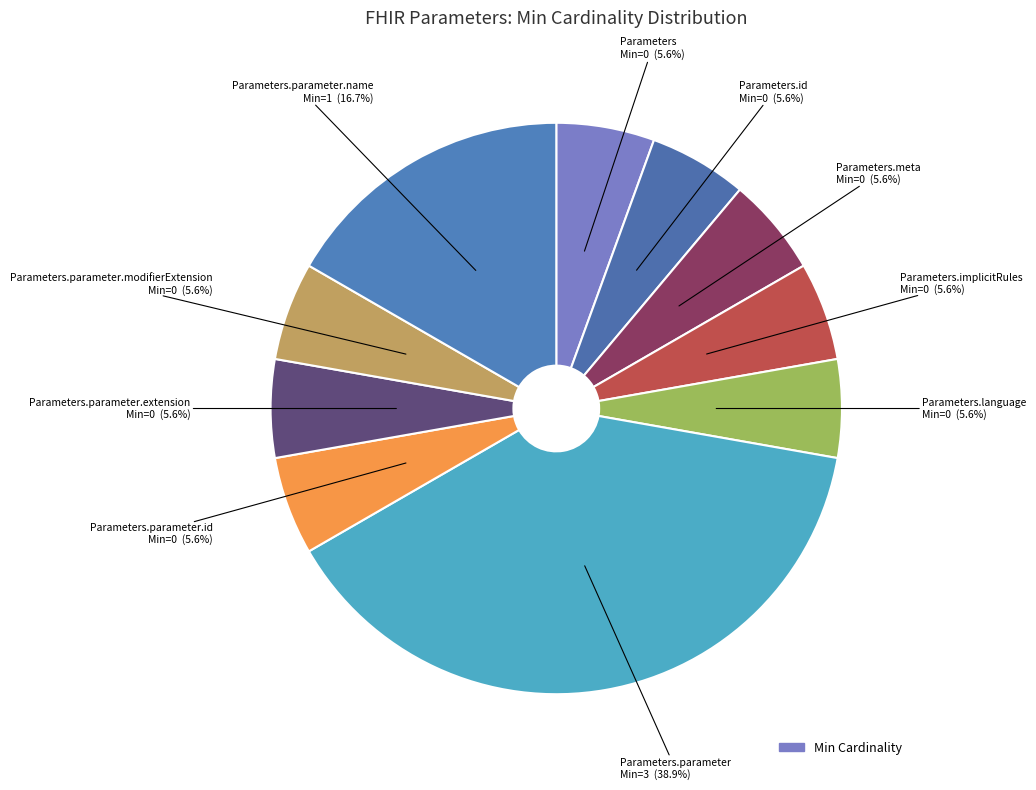

How many slices are in this pie chart?

10